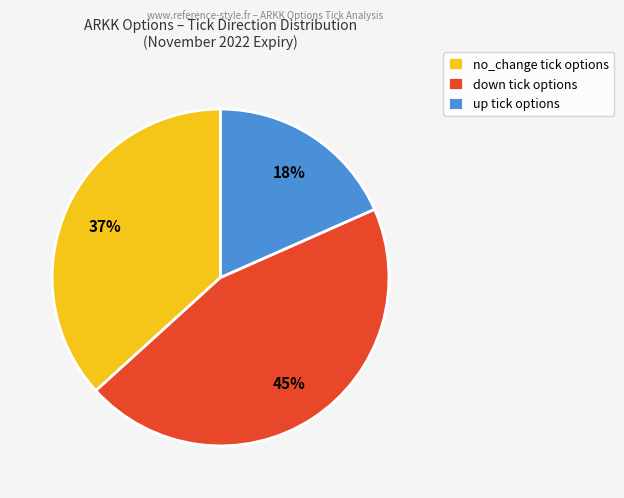

The down slice represents 58% of the pie. True or false?

False